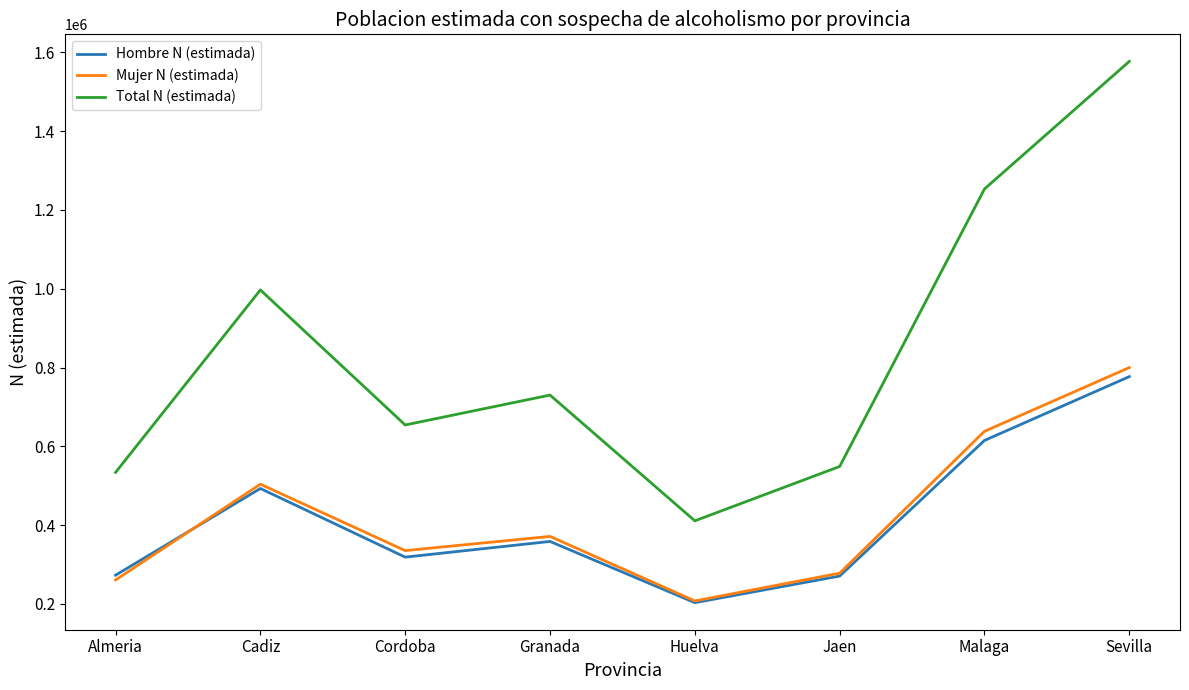

At which category does Hombre N (estimada) reach its first local valley?

Cordoba